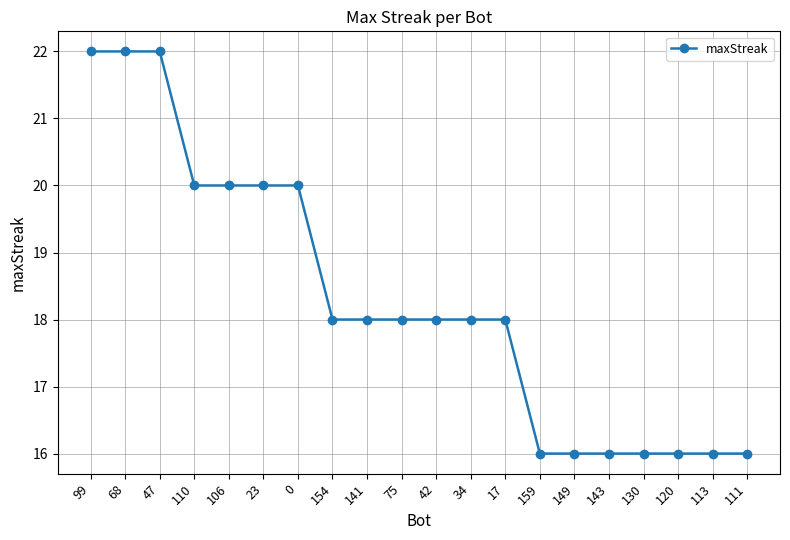

What is the minimum value shown in the chart?

16